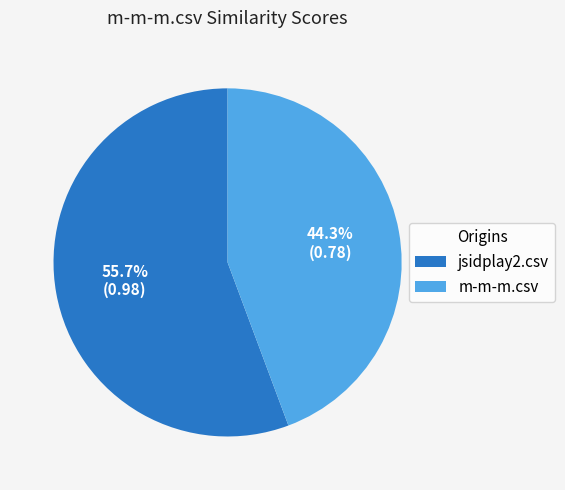

To the nearest percent, what is the average slice percentage?

50%